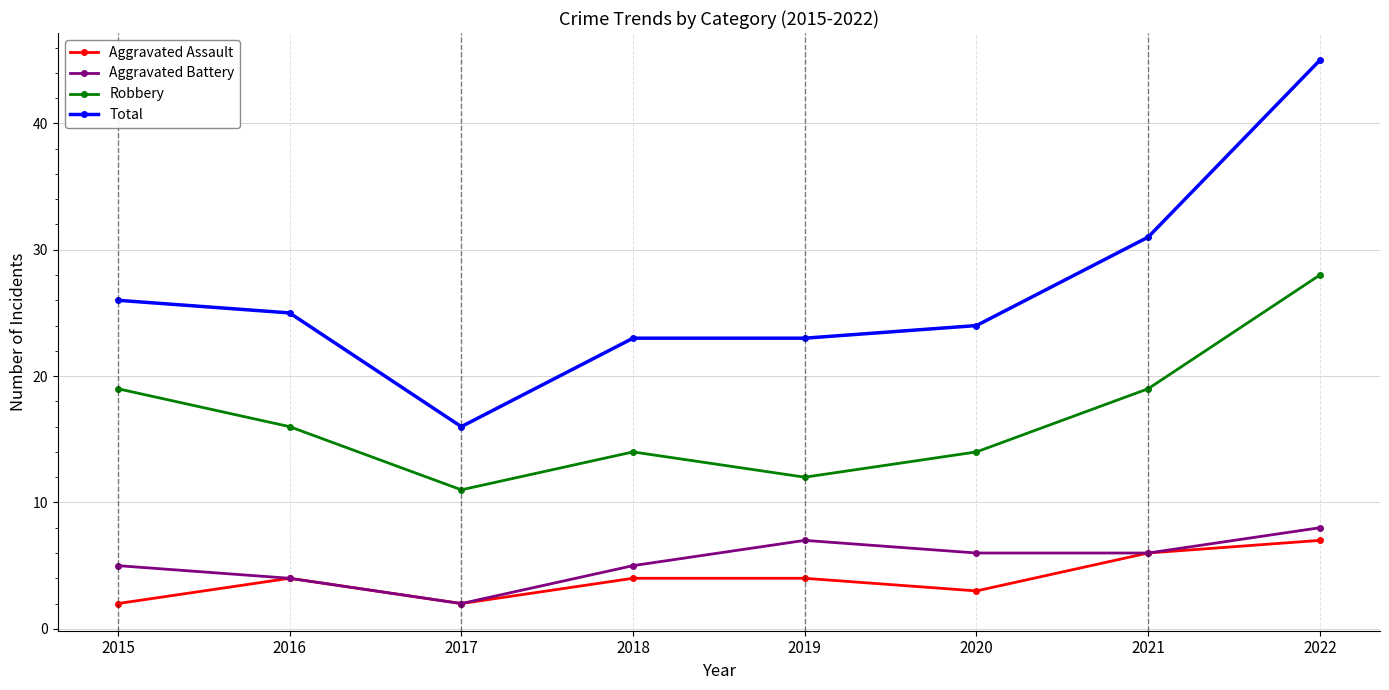

How many interior local valleys does the Aggravated Assault series have?

2